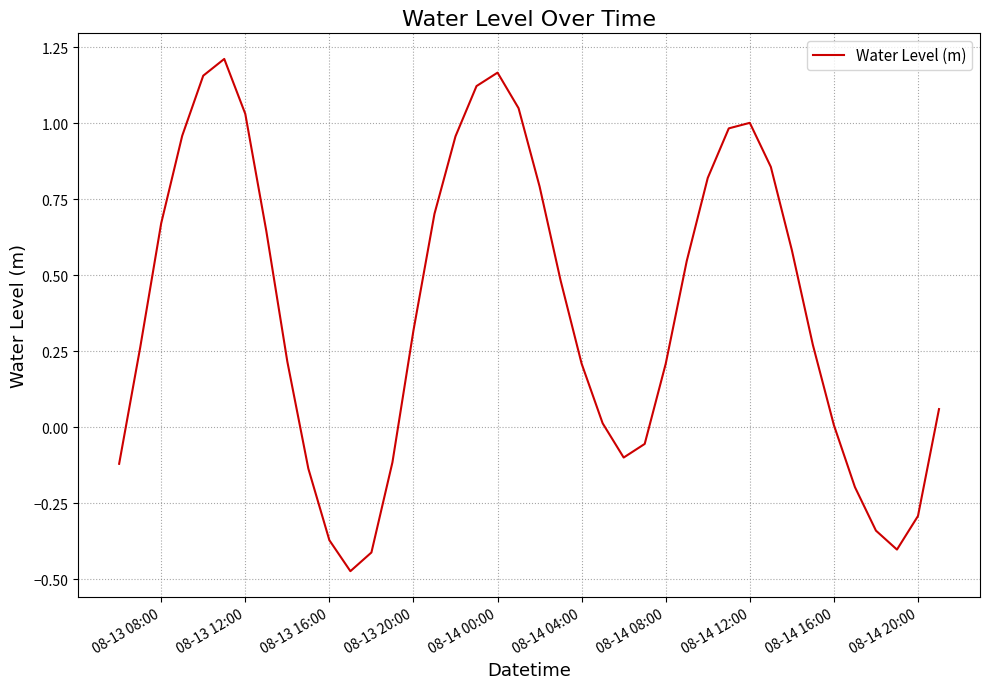

What is the difference between the maximum and minimum values?

1.7